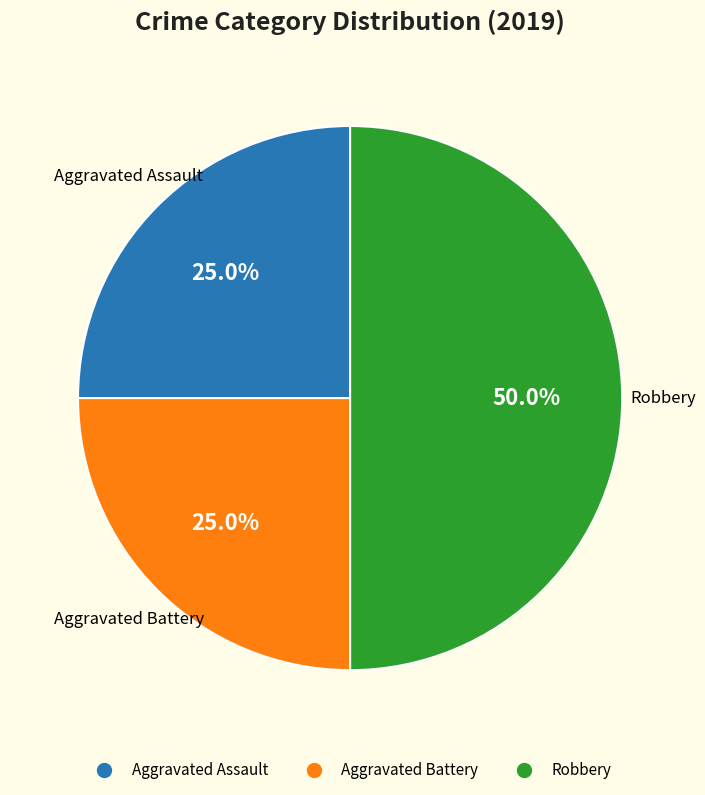

To the nearest percent, what portion does Robbery represent?

50%